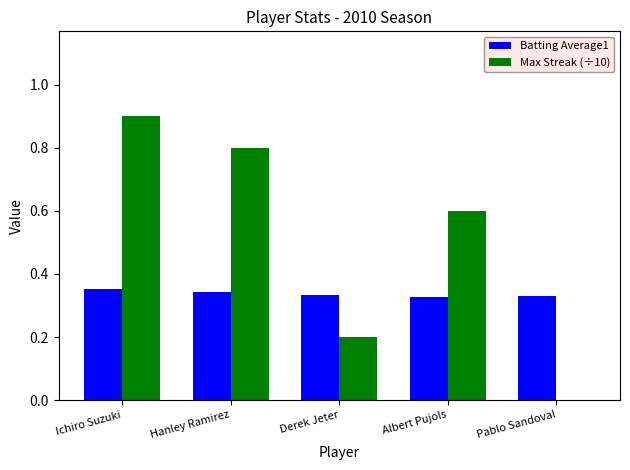

How many groups of bars are there?

5